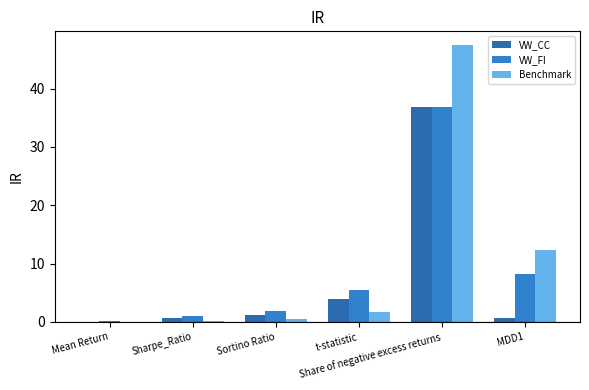

How many series are shown in this chart?

3